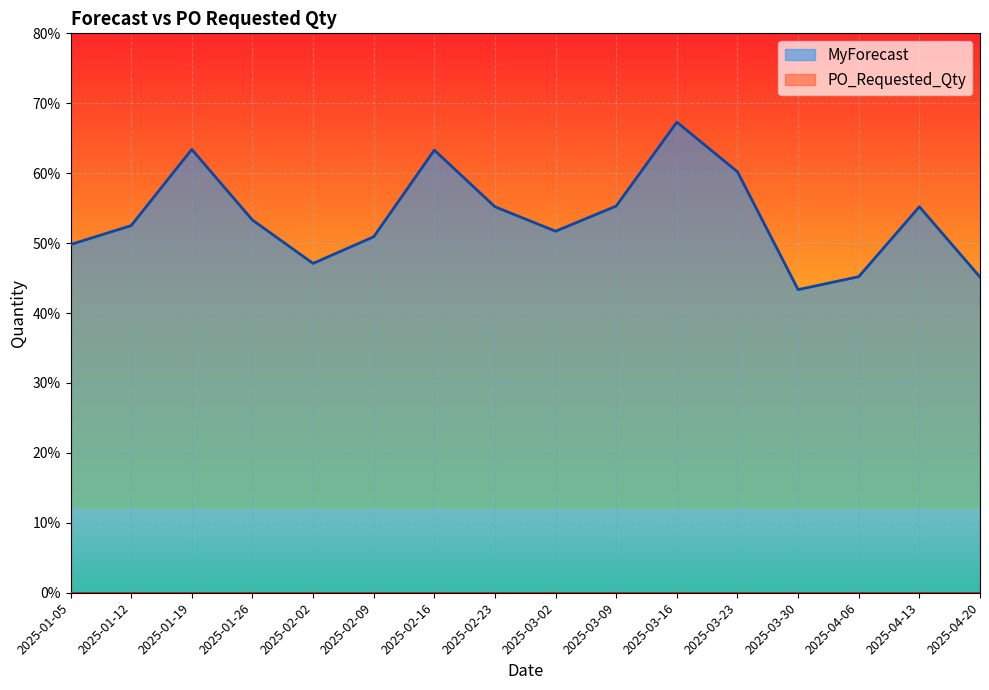

At which category does the chart reach its minimum across all series?

2025-03-30